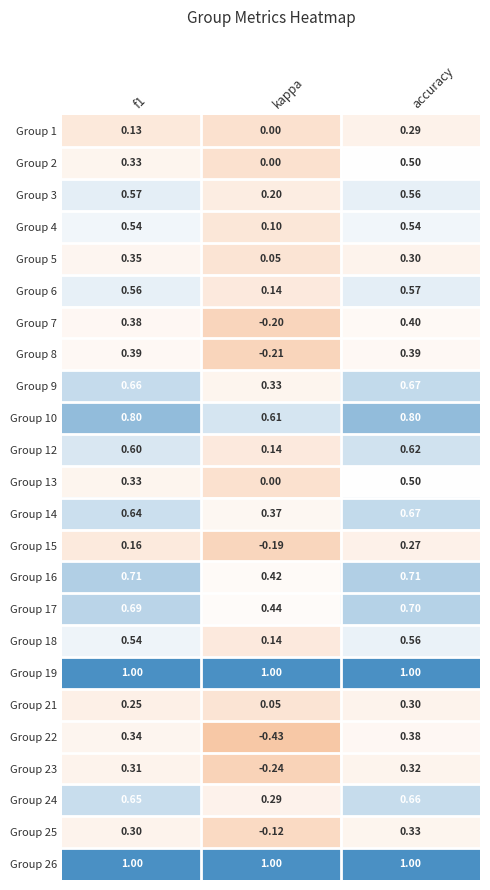

Which category has the lowest value in the Group 8 series?

kappa